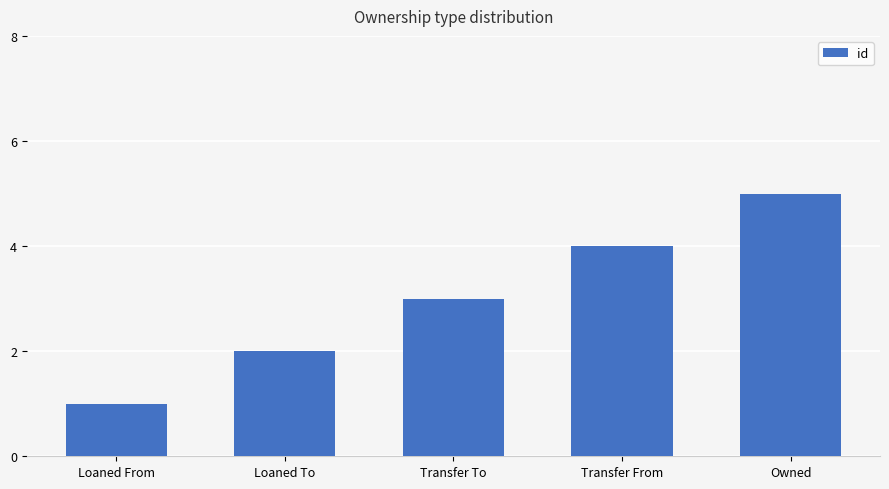

What is the ratio of the value at Transfer From to the value at Owned?

0.8